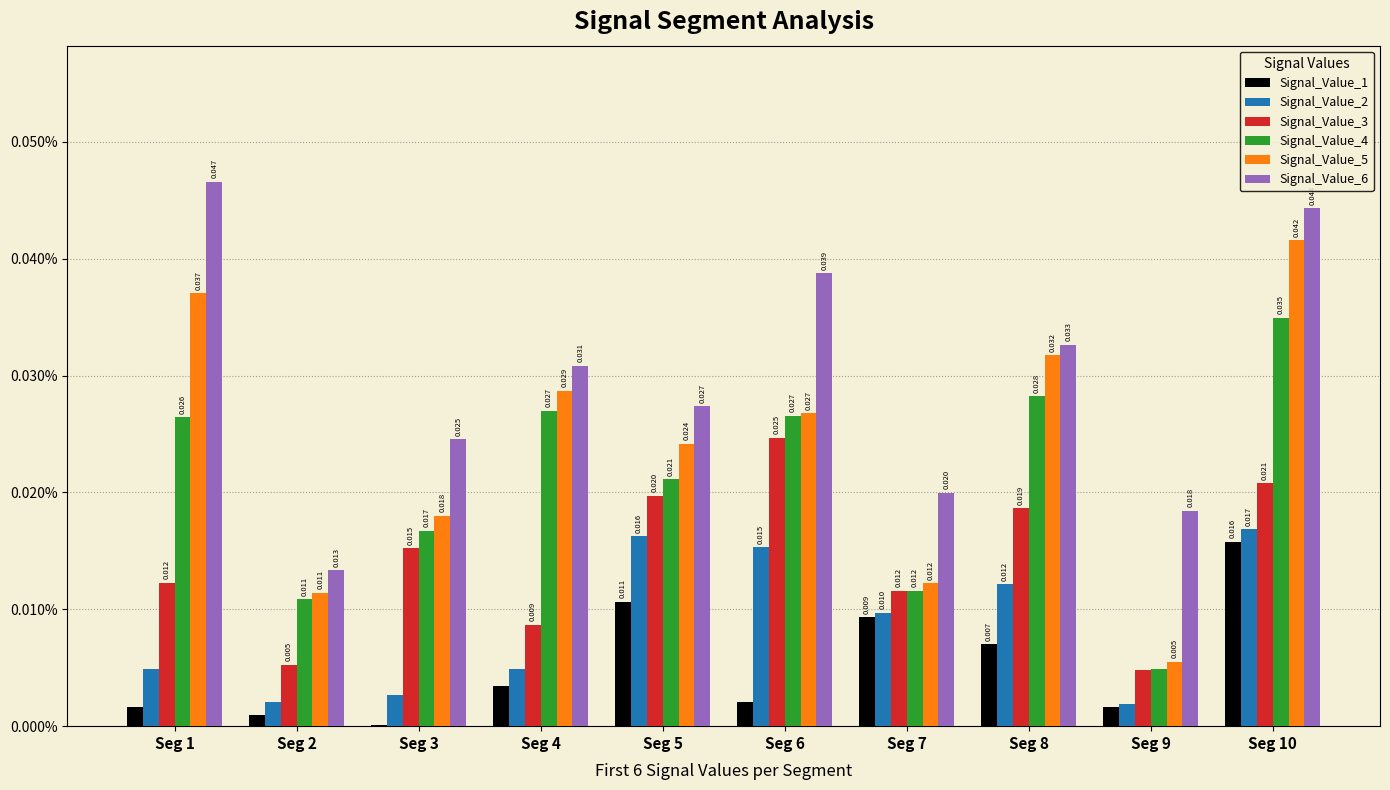

Is the value of Signal_Value_6 at Seg 3 greater than the value of Signal_Value_5 at Seg 6?

No